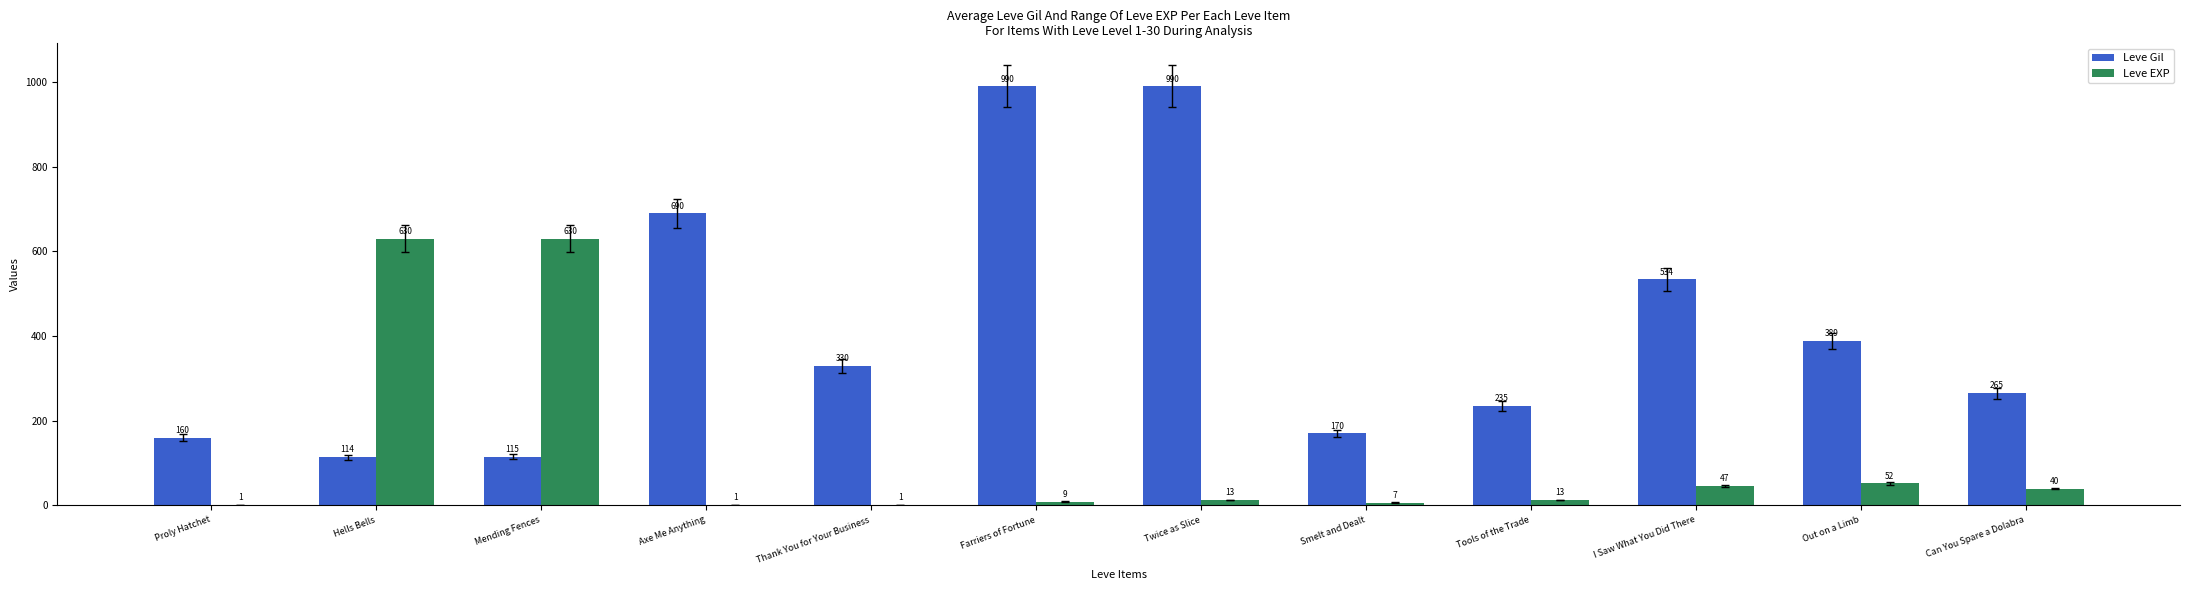

Which series changed the most between Tools of the Trade and Out on a Limb?

Leve Gil